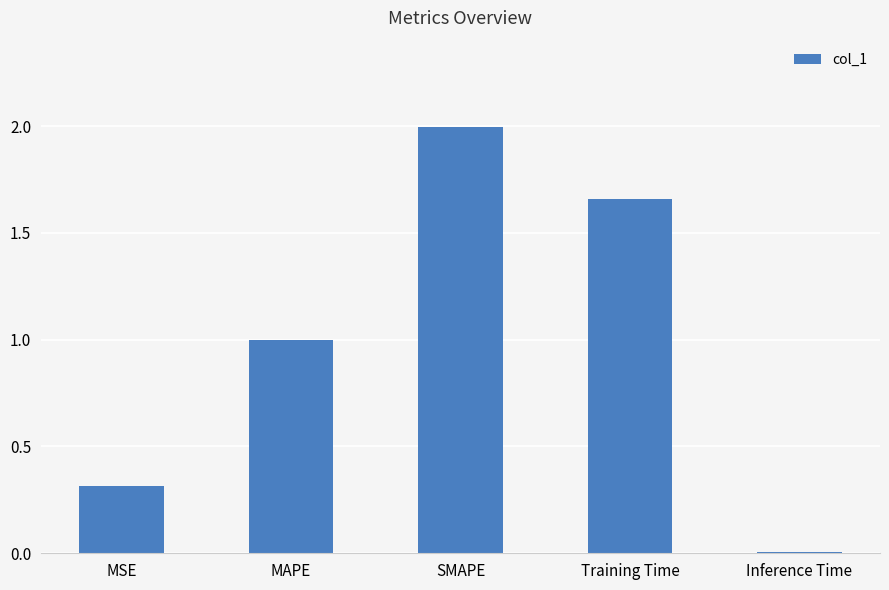

How many bars are there in total?

5